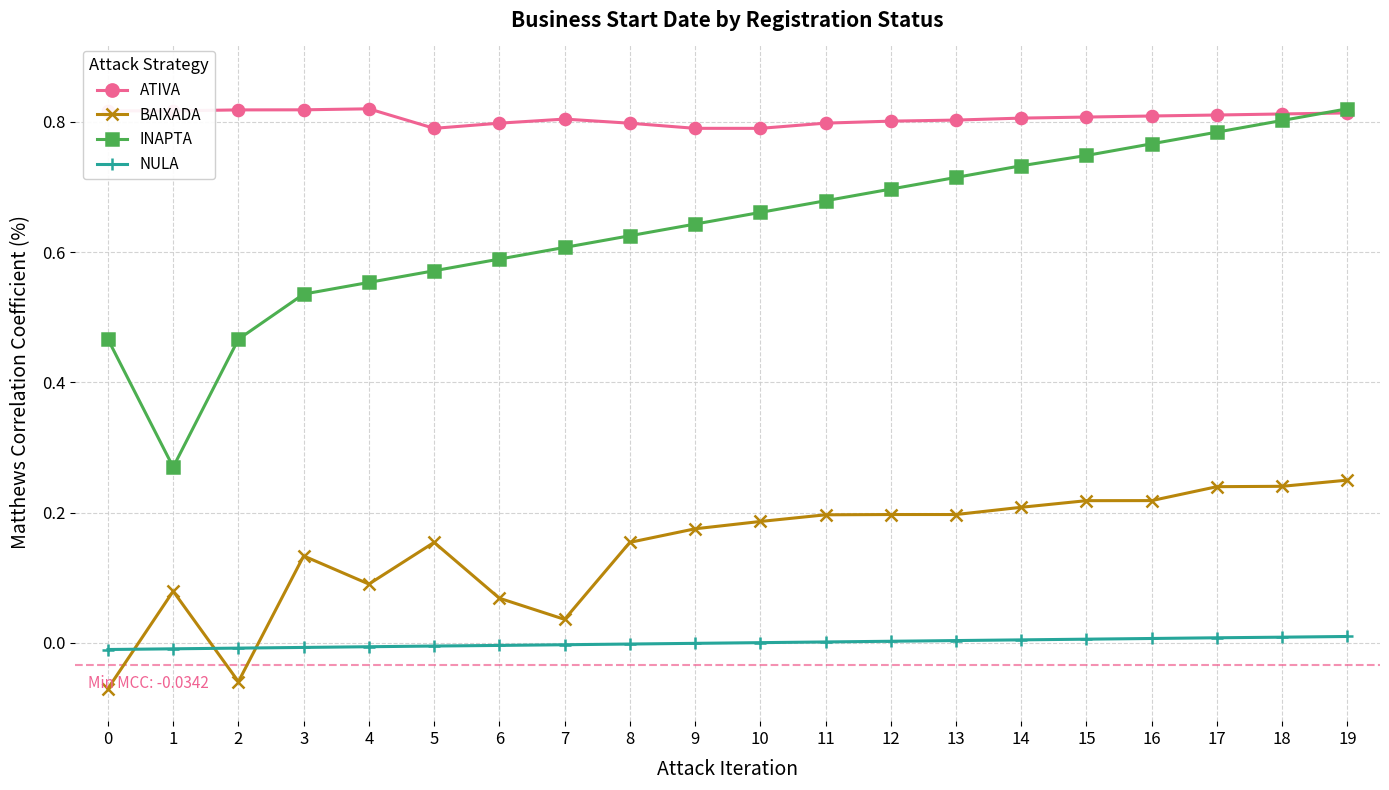

Rank the series at 14 from lowest to highest value.

NULA, BAIXADA, INAPTA, ATIVA